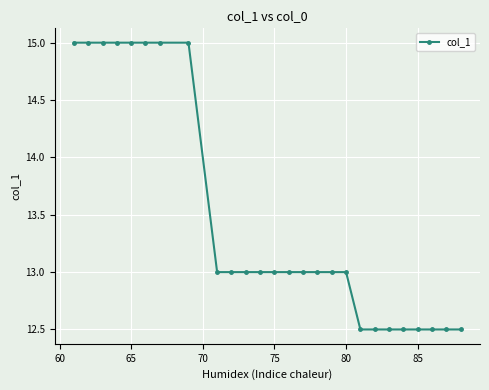

What is the value of the 11th point from the left?

13.0